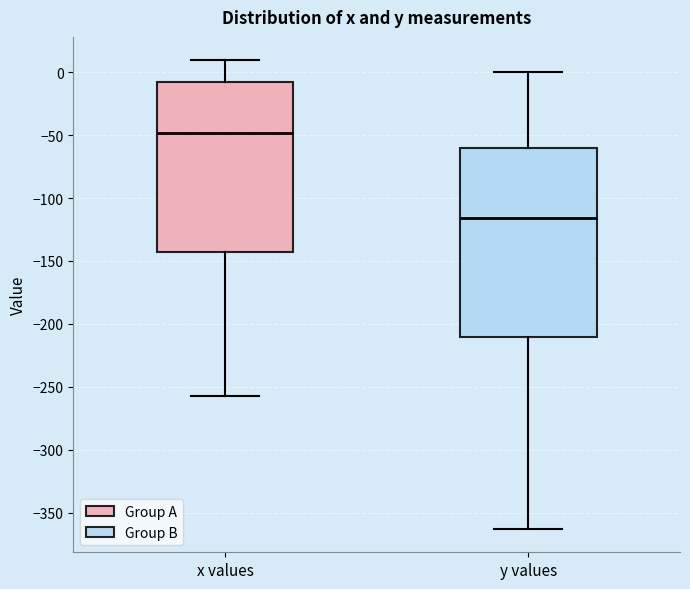

Comparing the boxes themselves (not the whiskers), which one is the tallest?

y values